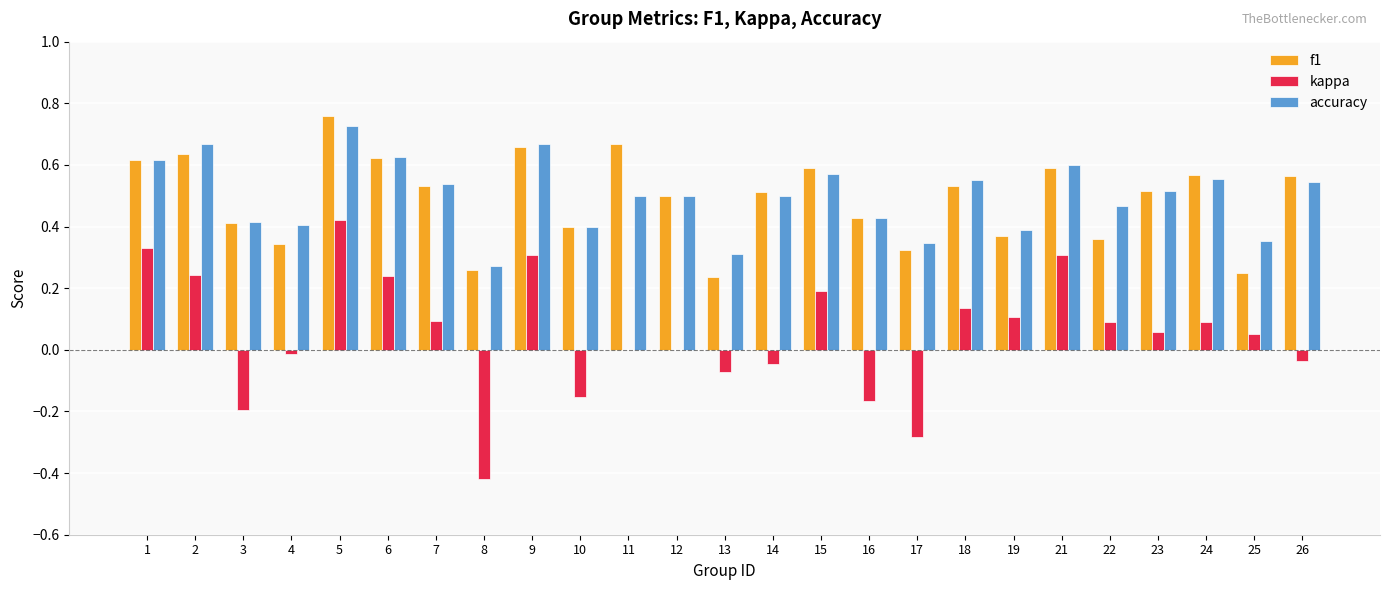

At which category is the sum across all series the highest?

5